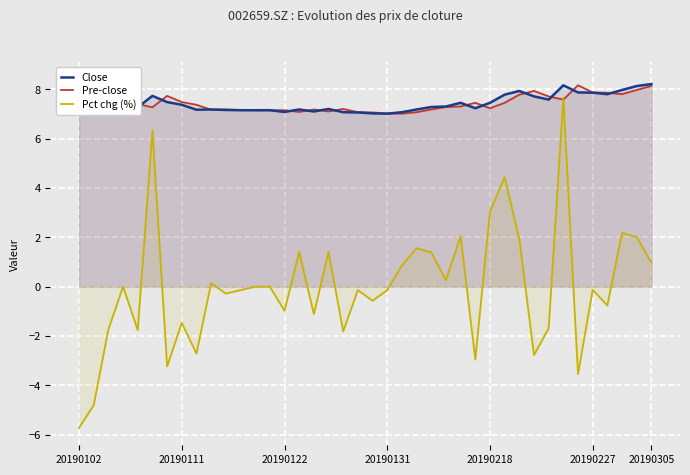

What is the highest value of the Close series?

8.2